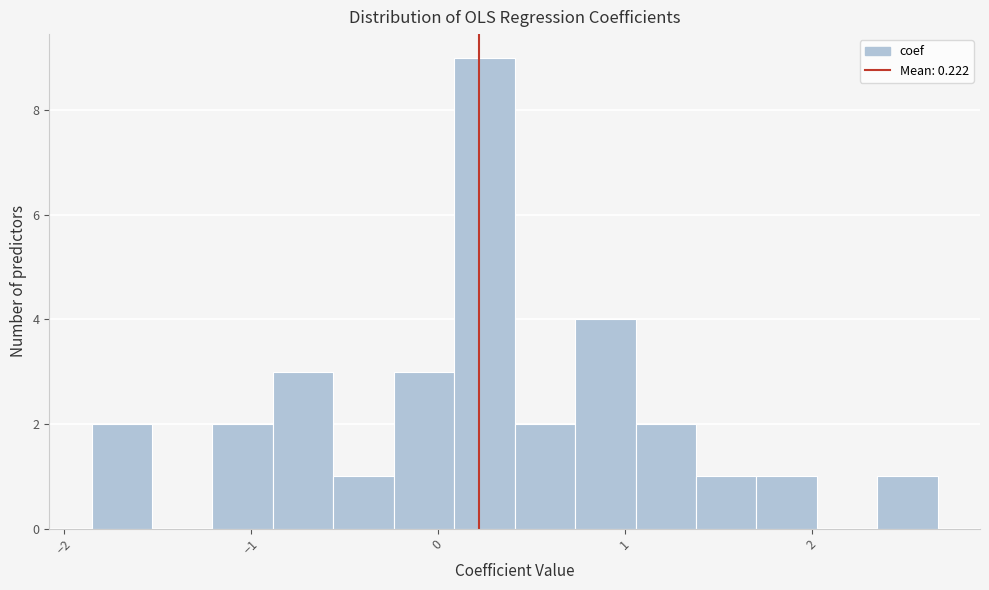

Read against the x-axis, roughly where is the centre of the tallest bar?

0.2